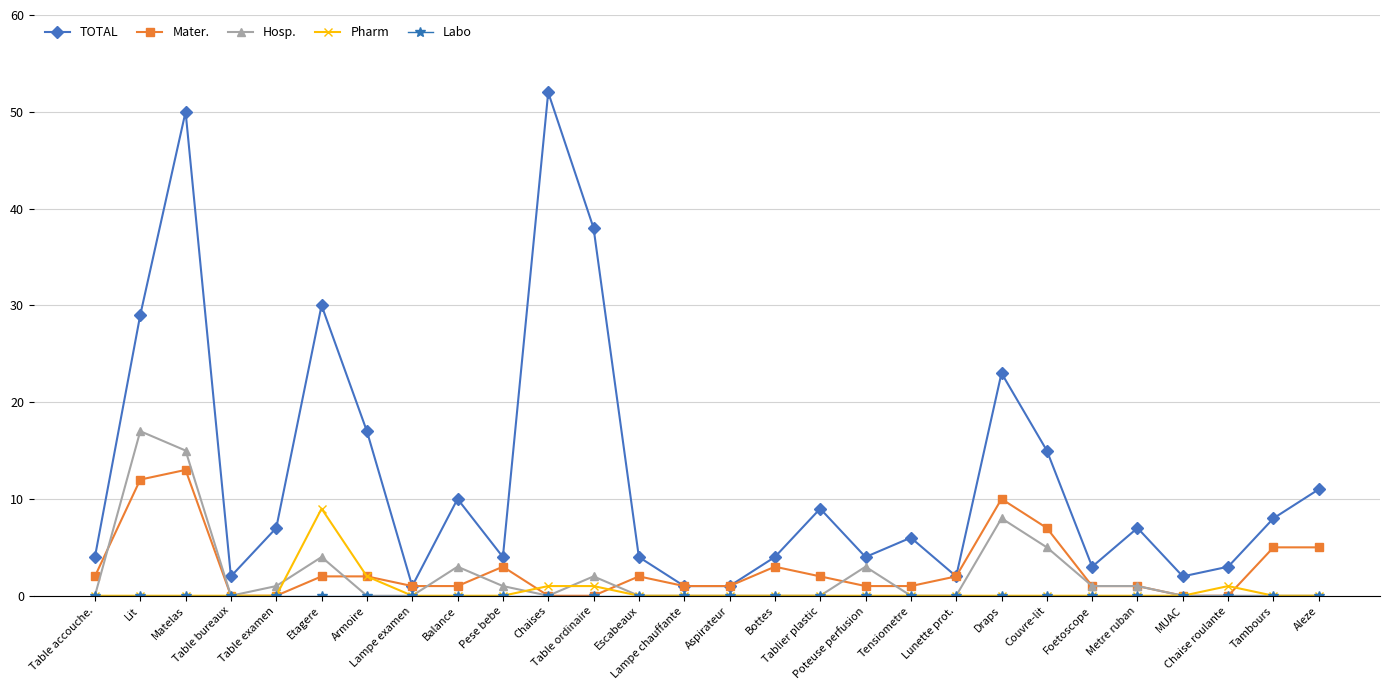

What is the maximum value shown in the chart?

52